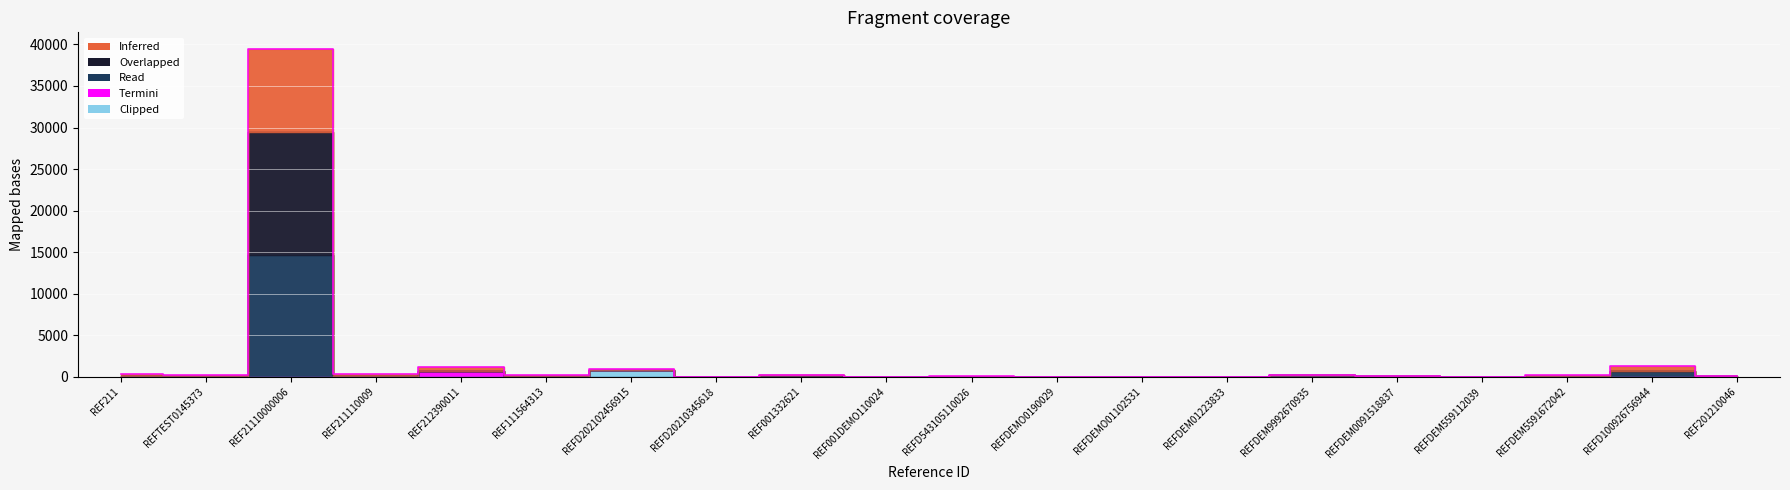

How many data points are less than 223?

10